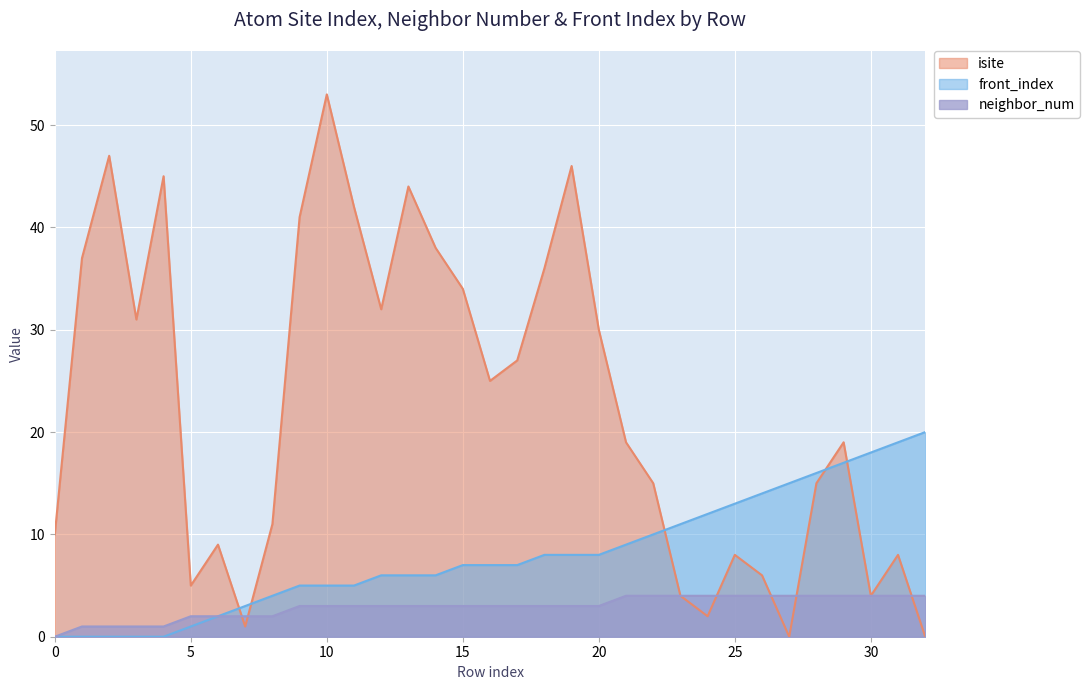

What is the difference between the second highest and minimum values in the front_index series?

19